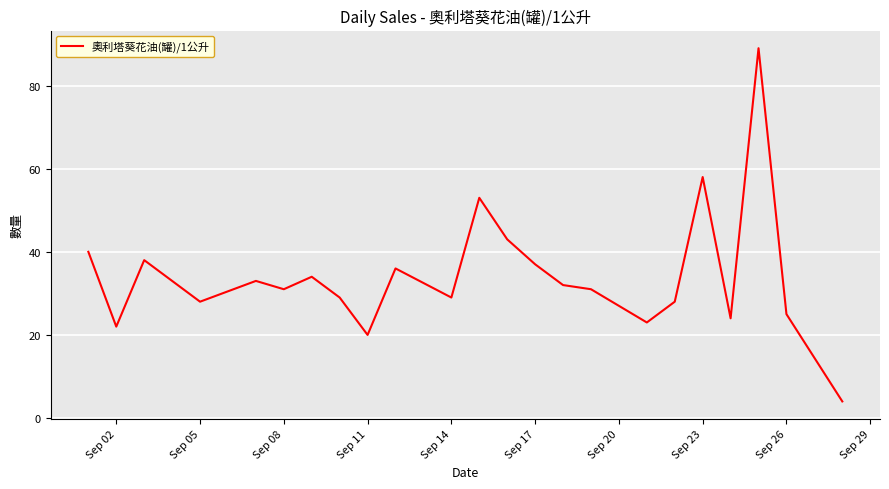

What is the difference between the maximum and minimum values?

85